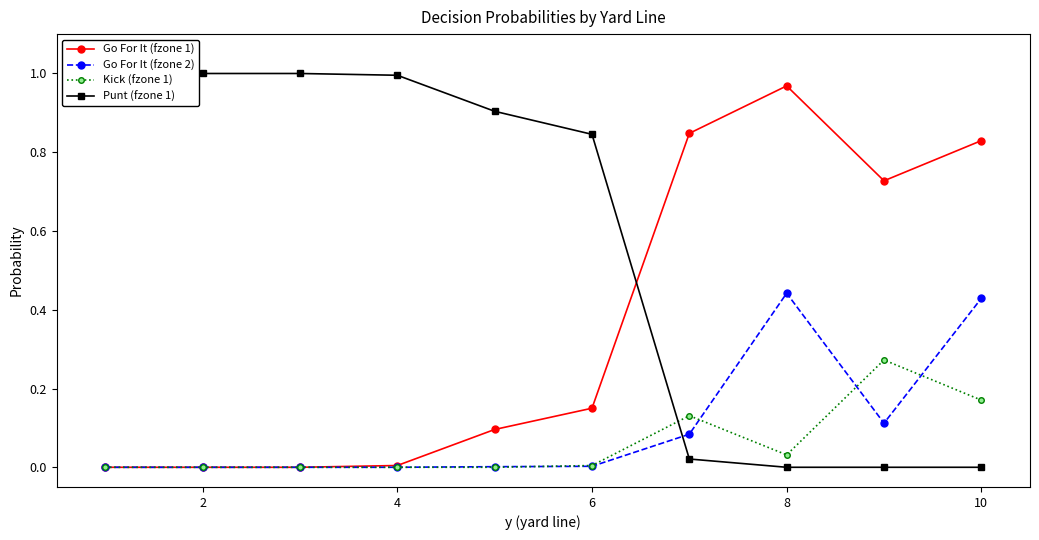

What is the value of the Punt (fzone 1) point at the 4th from the left?

1.0